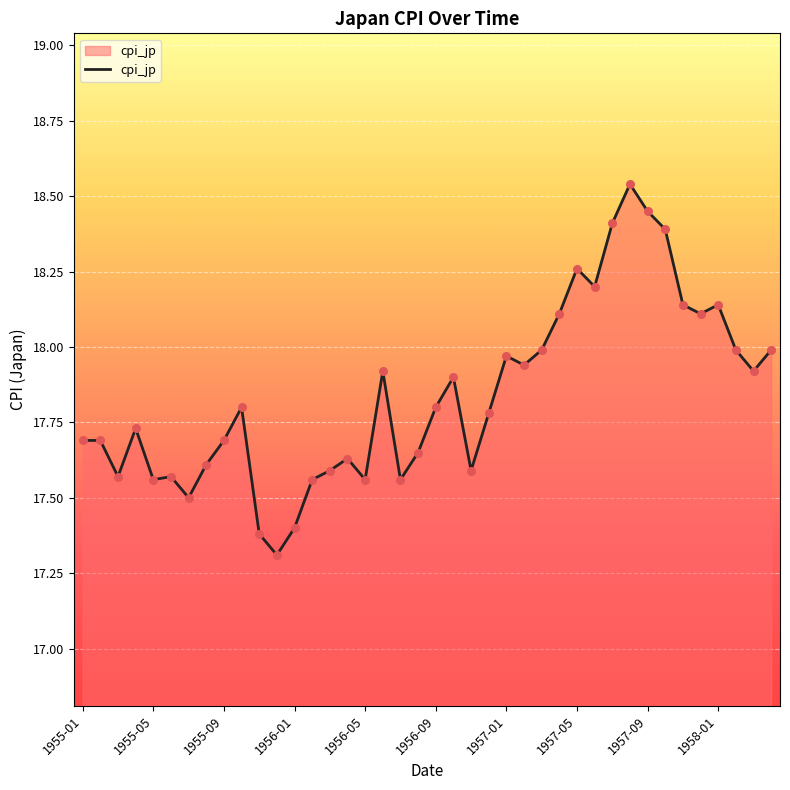

What is the difference between the maximum and minimum values?

1.2